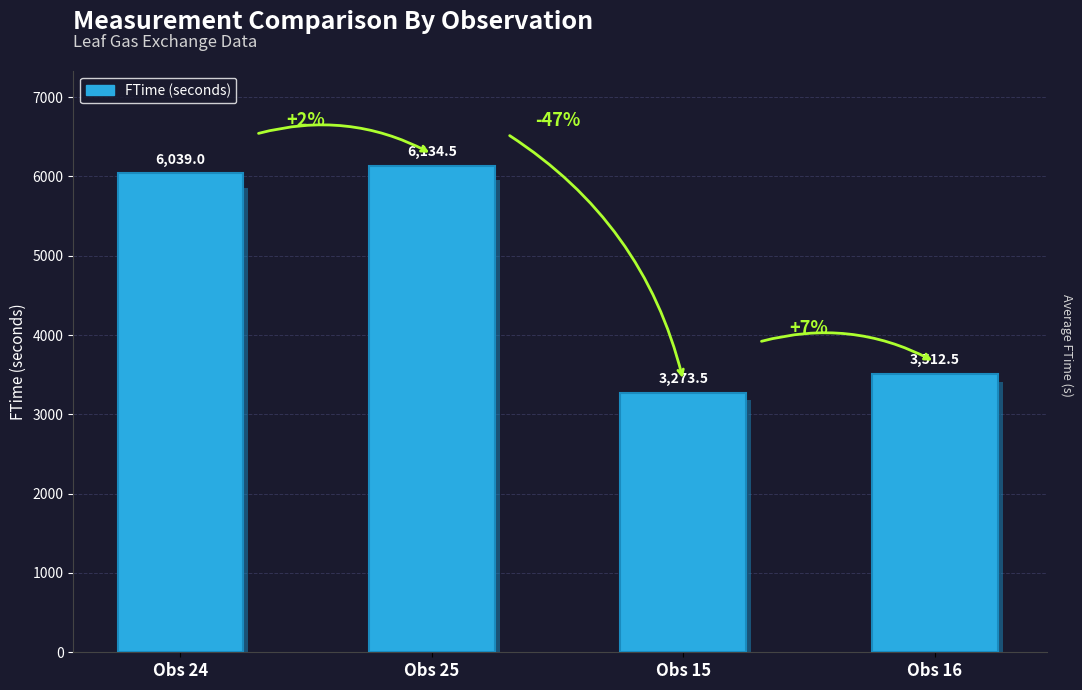

What is the sum of the values at Obs 15 and Obs 16?

6786.0